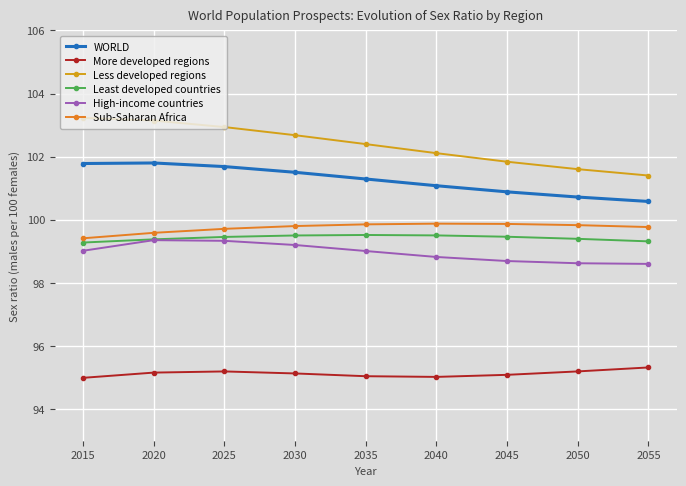

At 2045, list the series in order from smallest to largest.

More developed regions, High-income countries, Least developed countries, Sub-Saharan Africa, WORLD, Less developed regions